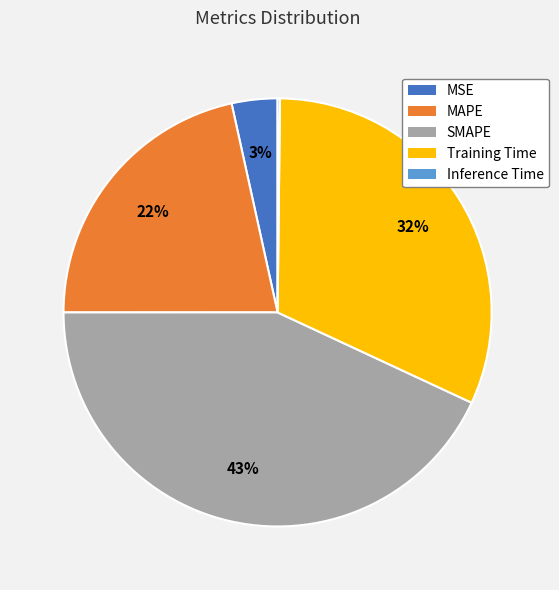

To the nearest percent, what percentage of the pie is Training Time?

32%